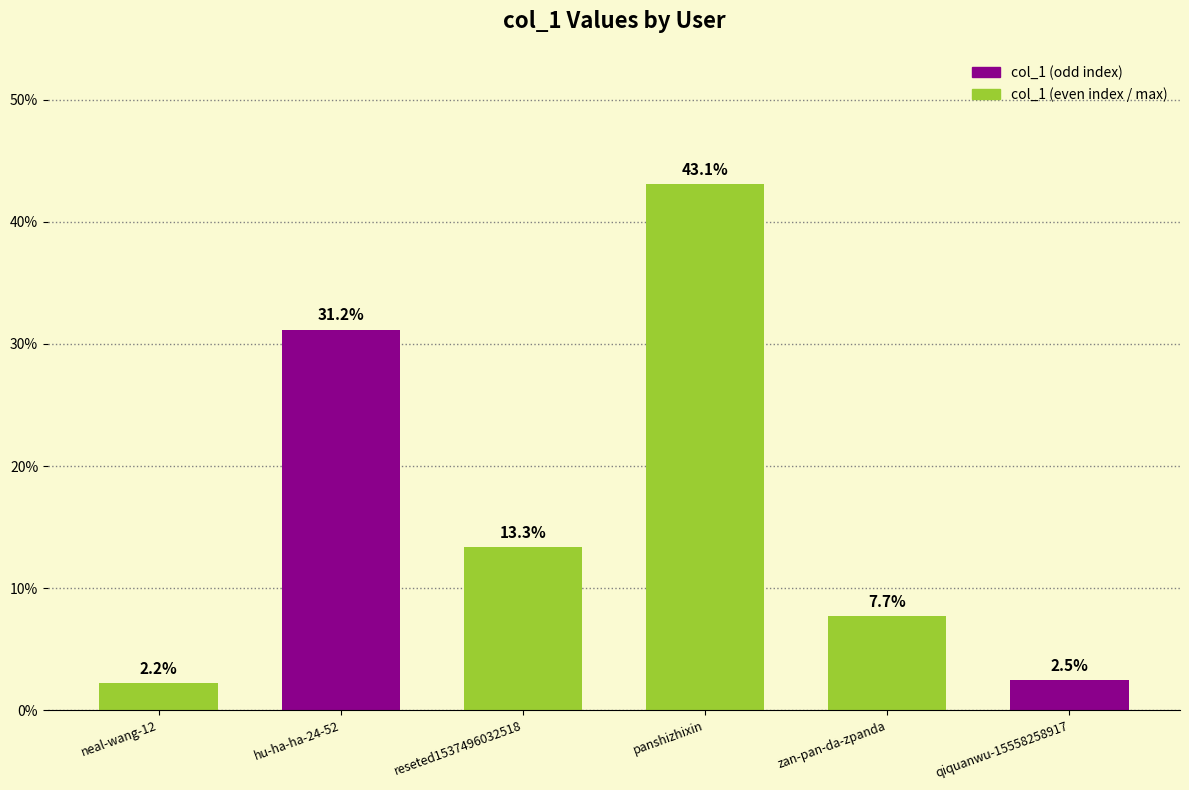

Are the bars horizontal?

No